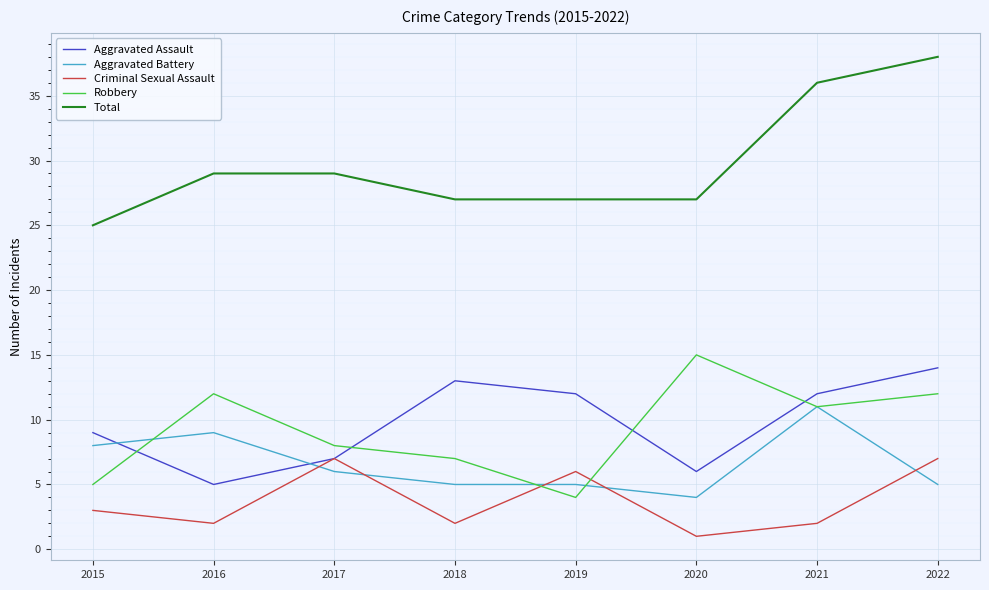

What is the sum of the Aggravated Assault values at 2019 and 2016?

17